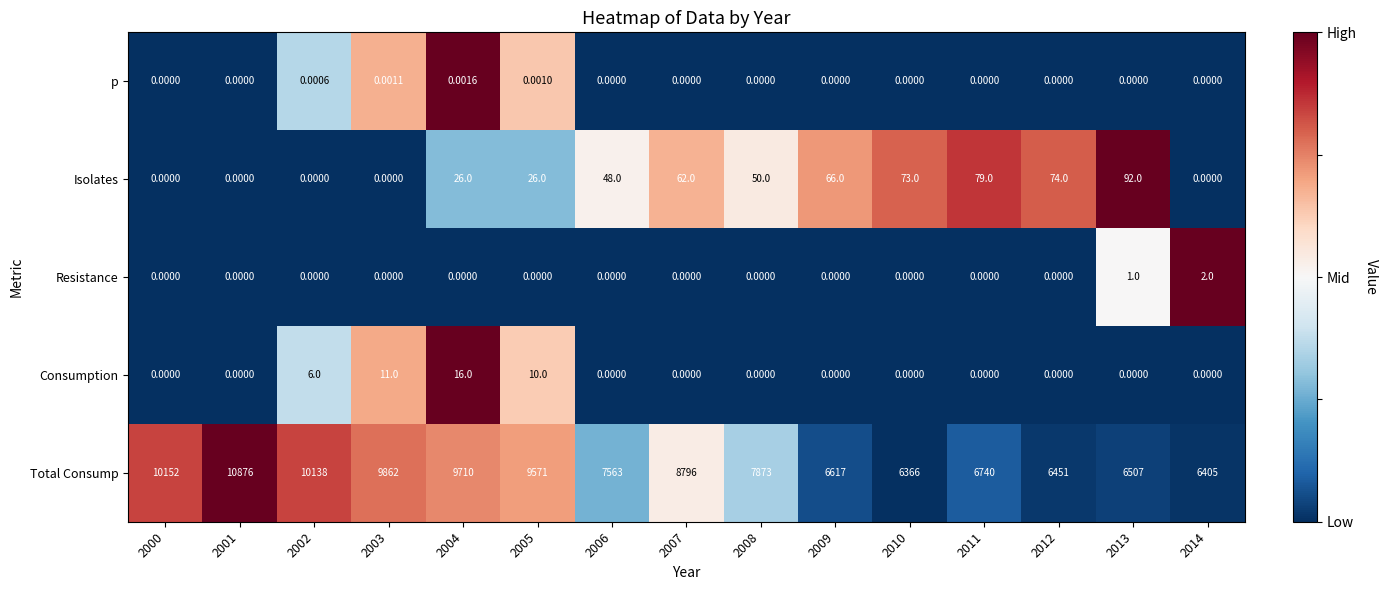

Which series has the largest range (max minus min)?

Total Consump